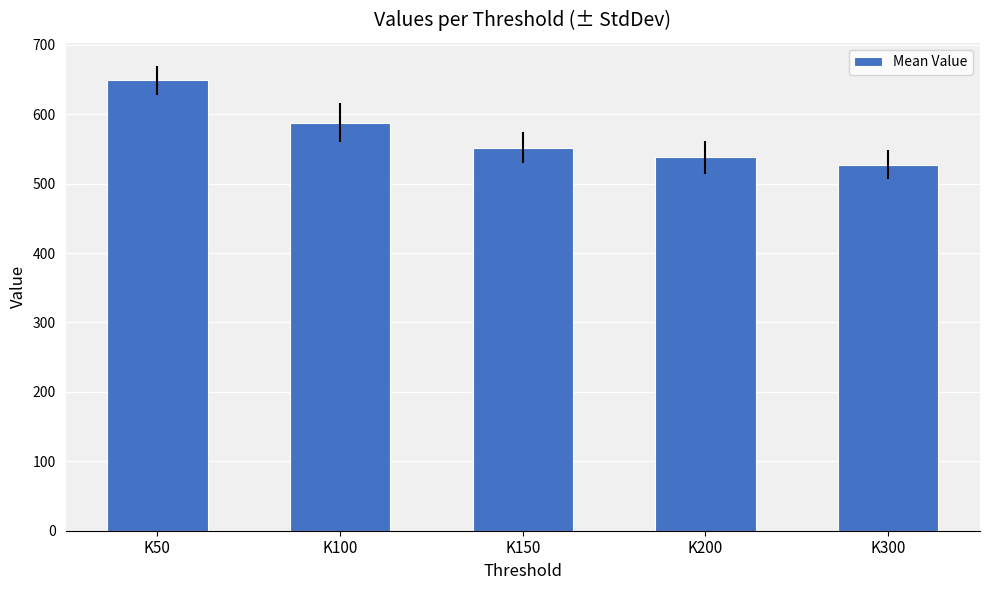

What is the value of the 3rd bar from the left?

551.8